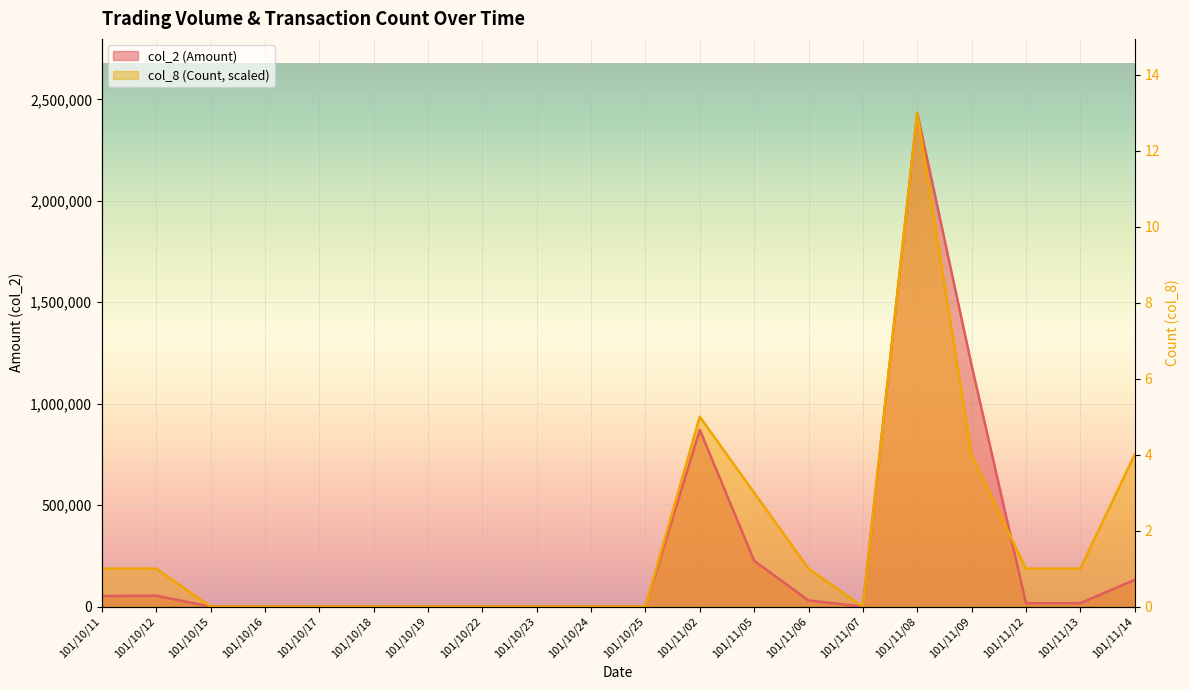

Between which two adjacent categories do col_2 (Amount) and col_8 (Count) first intersect?

101/11/09 and 101/11/12